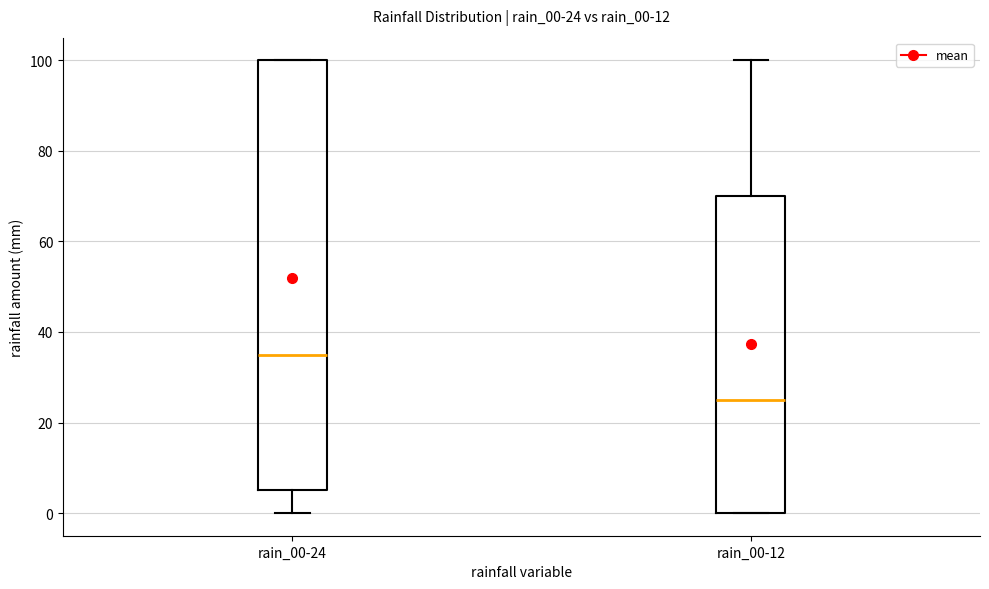

Which box's median line is the highest?

rain_00-24